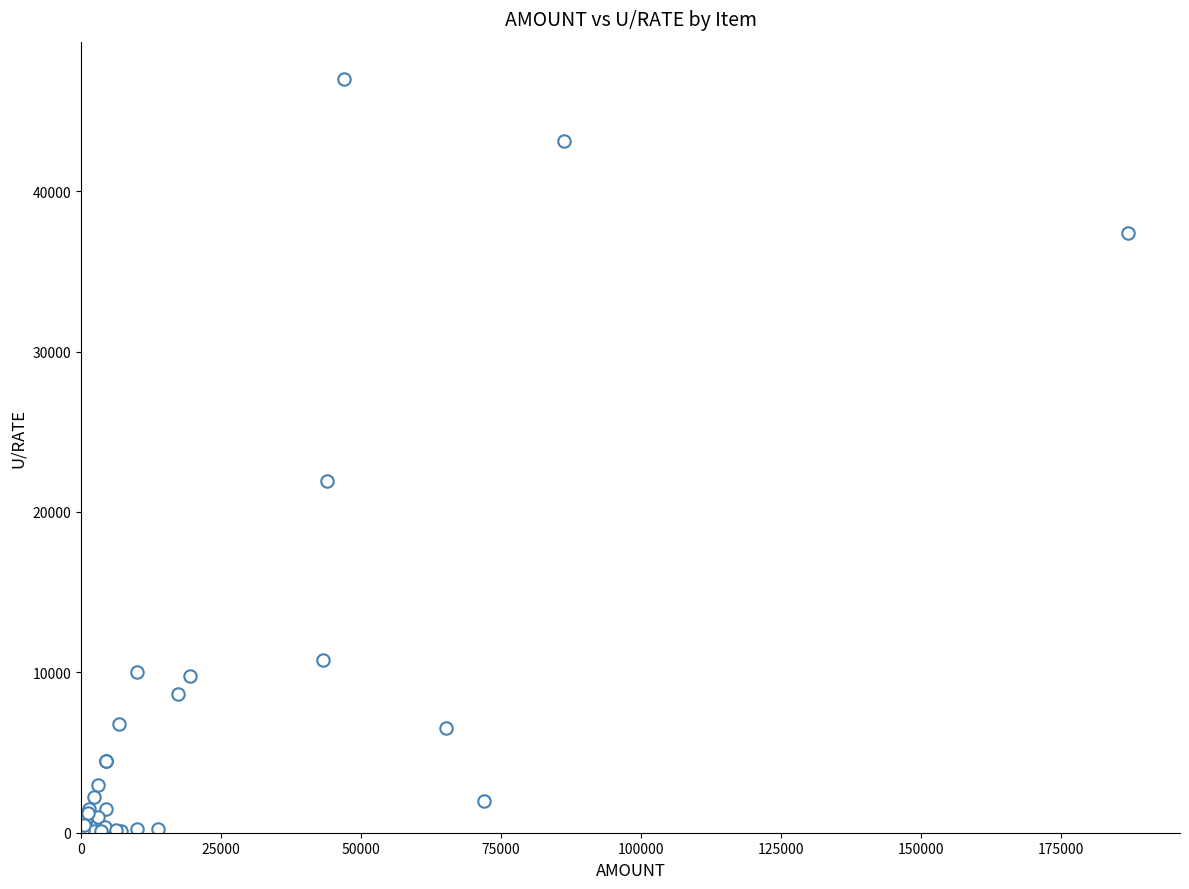

What Y value in the scatter plot is closest to 23515?

21920